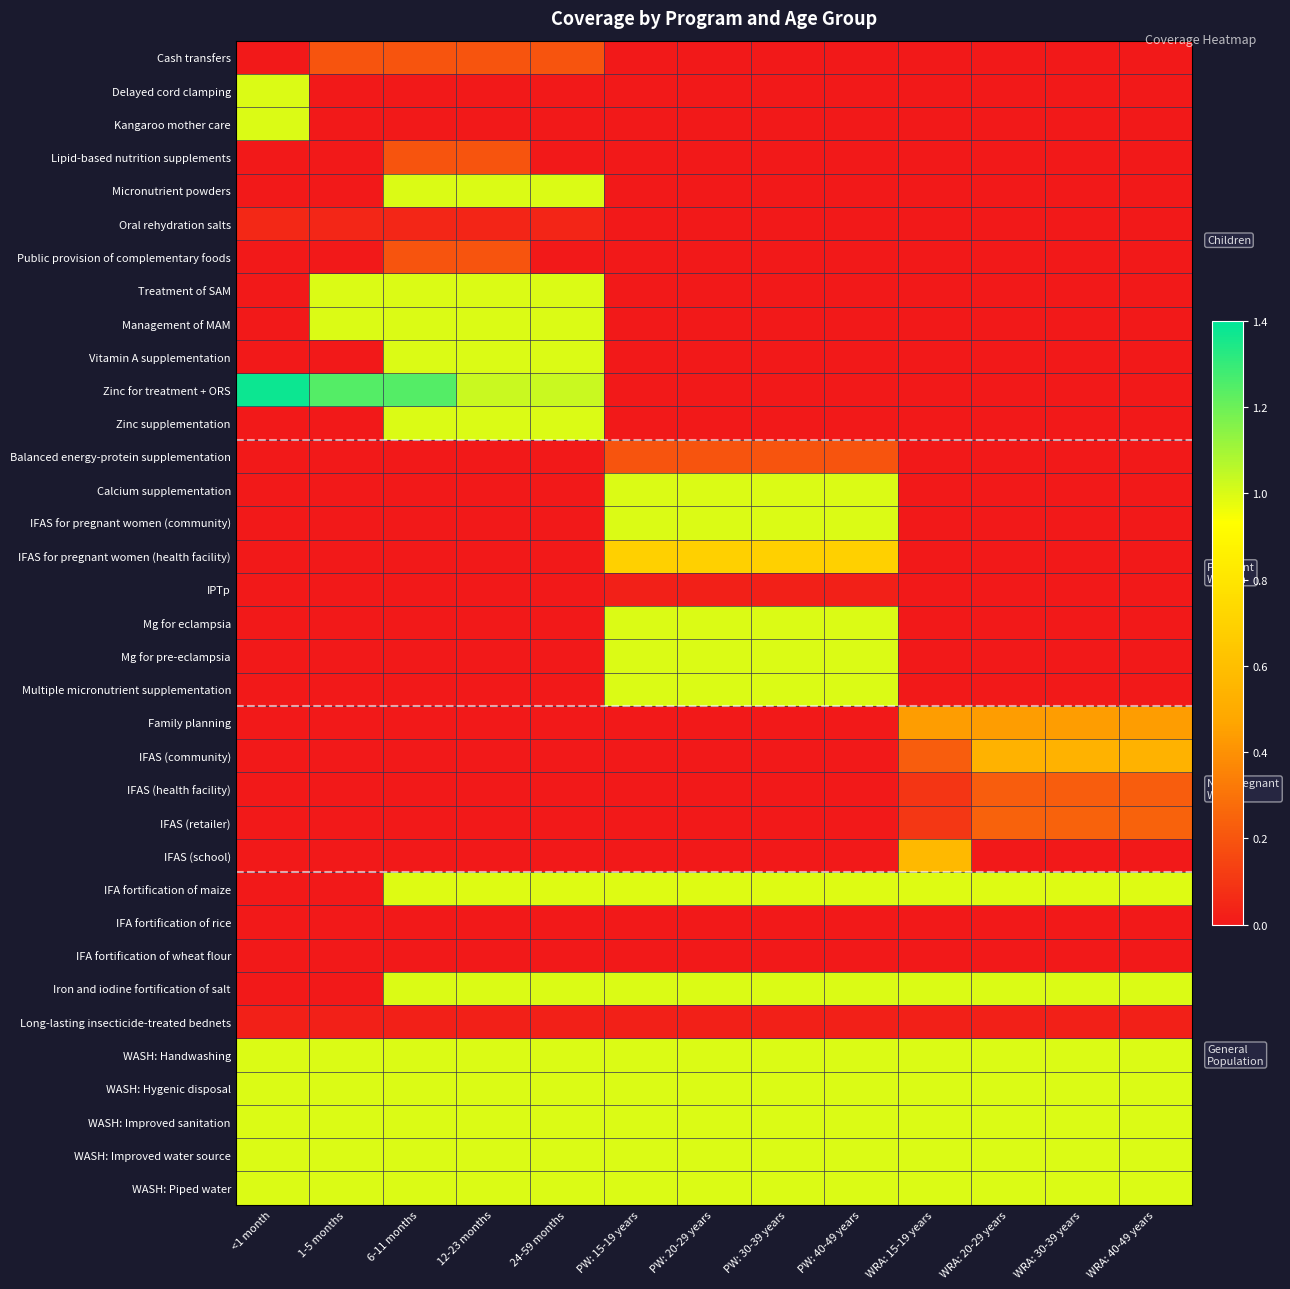

Reading right to left, extract all data points from this chart.

Cash transfers: WRA: 40-49 years=0.0	WRA: 30-39 years=0.0	WRA: 20-29 years=0.0	WRA: 15-19 years=0.0	PW: 40-49 years=0.0	PW: 30-39 years=0.0	PW: 20-29 years=0.0	PW: 15-19 years=0.0	24-59 months=0.2	12-23 months=0.2	6-11 months=0.2	1-5 months=0.2	<1 month=0.0
Delayed cord clamping: WRA: 40-49 years=0.0	WRA: 30-39 years=0.0	WRA: 20-29 years=0.0	WRA: 15-19 years=0.0	PW: 40-49 years=0.0	PW: 30-39 years=0.0	PW: 20-29 years=0.0	PW: 15-19 years=0.0	24-59 months=0.0	12-23 months=0.0	6-11 months=0.0	1-5 months=0.0	<1 month=1.0
Kangaroo mother care: WRA: 40-49 years=0.0	WRA: 30-39 years=0.0	WRA: 20-29 years=0.0	WRA: 15-19 years=0.0	PW: 40-49 years=0.0	PW: 30-39 years=0.0	PW: 20-29 years=0.0	PW: 15-19 years=0.0	24-59 months=0.0	12-23 months=0.0	6-11 months=0.0	1-5 months=0.0	<1 month=1.0
Lipid-based nutrition supplements: WRA: 40-49 years=0.0	WRA: 30-39 years=0.0	WRA: 20-29 years=0.0	WRA: 15-19 years=0.0	PW: 40-49 years=0.0	PW: 30-39 years=0.0	PW: 20-29 years=0.0	PW: 15-19 years=0.0	24-59 months=0.0	12-23 months=0.2	6-11 months=0.2	1-5 months=0.0	<1 month=0.0
Micronutrient powders: WRA: 40-49 years=0.0	WRA: 30-39 years=0.0	WRA: 20-29 years=0.0	WRA: 15-19 years=0.0	PW: 40-49 years=0.0	PW: 30-39 years=0.0	PW: 20-29 years=0.0	PW: 15-19 years=0.0	24-59 months=1.0	12-23 months=1.0	6-11 months=1.0	1-5 months=0.0	<1 month=0.0
Oral rehydration salts: WRA: 40-49 years=0.0	WRA: 30-39 years=0.0	WRA: 20-29 years=0.0	WRA: 15-19 years=0.0	PW: 40-49 years=0.0	PW: 30-39 years=0.0	PW: 20-29 years=0.0	PW: 15-19 years=0.0	24-59 months=0.0	12-23 months=0.0	6-11 months=0.0	1-5 months=0.0	<1 month=0.1
Public provision of complementary foods: WRA: 40-49 years=0.0	WRA: 30-39 years=0.0	WRA: 20-29 years=0.0	WRA: 15-19 years=0.0	PW: 40-49 years=0.0	PW: 30-39 years=0.0	PW: 20-29 years=0.0	PW: 15-19 years=0.0	24-59 months=0.0	12-23 months=0.2	6-11 months=0.2	1-5 months=0.0	<1 month=0.0
Treatment of SAM: WRA: 40-49 years=0.0	WRA: 30-39 years=0.0	WRA: 20-29 years=0.0	WRA: 15-19 years=0.0	PW: 40-49 years=0.0	PW: 30-39 years=0.0	PW: 20-29 years=0.0	PW: 15-19 years=0.0	24-59 months=1.0	12-23 months=1.0	6-11 months=1.0	1-5 months=1.0	<1 month=0.0
Management of MAM: WRA: 40-49 years=0.0	WRA: 30-39 years=0.0	WRA: 20-29 years=0.0	WRA: 15-19 years=0.0	PW: 40-49 years=0.0	PW: 30-39 years=0.0	PW: 20-29 years=0.0	PW: 15-19 years=0.0	24-59 months=1.0	12-23 months=1.0	6-11 months=1.0	1-5 months=1.0	<1 month=0.0
Vitamin A supplementation: WRA: 40-49 years=0.0	WRA: 30-39 years=0.0	WRA: 20-29 years=0.0	WRA: 15-19 years=0.0	PW: 40-49 years=0.0	PW: 30-39 years=0.0	PW: 20-29 years=0.0	PW: 15-19 years=0.0	24-59 months=1.0	12-23 months=1.0	6-11 months=1.0	1-5 months=0.0	<1 month=0.0
Zinc for treatment + ORS: WRA: 40-49 years=0.0	WRA: 30-39 years=0.0	WRA: 20-29 years=0.0	WRA: 15-19 years=0.0	PW: 40-49 years=0.0	PW: 30-39 years=0.0	PW: 20-29 years=0.0	PW: 15-19 years=0.0	24-59 months=1.0	12-23 months=1.0	6-11 months=1.2	1-5 months=1.2	<1 month=1.4
Zinc supplementation: WRA: 40-49 years=0.0	WRA: 30-39 years=0.0	WRA: 20-29 years=0.0	WRA: 15-19 years=0.0	PW: 40-49 years=0.0	PW: 30-39 years=0.0	PW: 20-29 years=0.0	PW: 15-19 years=0.0	24-59 months=1.0	12-23 months=1.0	6-11 months=1.0	1-5 months=0.0	<1 month=0.0
Balanced energy-protein supplementation: WRA: 40-49 years=0.0	WRA: 30-39 years=0.0	WRA: 20-29 years=0.0	WRA: 15-19 years=0.0	PW: 40-49 years=0.2	PW: 30-39 years=0.2	PW: 20-29 years=0.2	PW: 15-19 years=0.2	24-59 months=0.0	12-23 months=0.0	6-11 months=0.0	1-5 months=0.0	<1 month=0.0
Calcium supplementation: WRA: 40-49 years=0.0	WRA: 30-39 years=0.0	WRA: 20-29 years=0.0	WRA: 15-19 years=0.0	PW: 40-49 years=1.0	PW: 30-39 years=1.0	PW: 20-29 years=1.0	PW: 15-19 years=1.0	24-59 months=0.0	12-23 months=0.0	6-11 months=0.0	1-5 months=0.0	<1 month=0.0
IFAS for pregnant women (community): WRA: 40-49 years=0.0	WRA: 30-39 years=0.0	WRA: 20-29 years=0.0	WRA: 15-19 years=0.0	PW: 40-49 years=1.0	PW: 30-39 years=1.0	PW: 20-29 years=1.0	PW: 15-19 years=1.0	24-59 months=0.0	12-23 months=0.0	6-11 months=0.0	1-5 months=0.0	<1 month=0.0
IFAS for pregnant women (health facility): WRA: 40-49 years=0.0	WRA: 30-39 years=0.0	WRA: 20-29 years=0.0	WRA: 15-19 years=0.0	PW: 40-49 years=0.7	PW: 30-39 years=0.7	PW: 20-29 years=0.7	PW: 15-19 years=0.7	24-59 months=0.0	12-23 months=0.0	6-11 months=0.0	1-5 months=0.0	<1 month=0.0
IPTp: WRA: 40-49 years=0.0	WRA: 30-39 years=0.0	WRA: 20-29 years=0.0	WRA: 15-19 years=0.0	PW: 40-49 years=0.0	PW: 30-39 years=0.0	PW: 20-29 years=0.0	PW: 15-19 years=0.0	24-59 months=0.0	12-23 months=0.0	6-11 months=0.0	1-5 months=0.0	<1 month=0.0
Mg for eclampsia: WRA: 40-49 years=0.0	WRA: 30-39 years=0.0	WRA: 20-29 years=0.0	WRA: 15-19 years=0.0	PW: 40-49 years=1.0	PW: 30-39 years=1.0	PW: 20-29 years=1.0	PW: 15-19 years=1.0	24-59 months=0.0	12-23 months=0.0	6-11 months=0.0	1-5 months=0.0	<1 month=0.0
Mg for pre-eclampsia: WRA: 40-49 years=0.0	WRA: 30-39 years=0.0	WRA: 20-29 years=0.0	WRA: 15-19 years=0.0	PW: 40-49 years=1.0	PW: 30-39 years=1.0	PW: 20-29 years=1.0	PW: 15-19 years=1.0	24-59 months=0.0	12-23 months=0.0	6-11 months=0.0	1-5 months=0.0	<1 month=0.0
Multiple micronutrient supplementation: WRA: 40-49 years=0.0	WRA: 30-39 years=0.0	WRA: 20-29 years=0.0	WRA: 15-19 years=0.0	PW: 40-49 years=1.0	PW: 30-39 years=1.0	PW: 20-29 years=1.0	PW: 15-19 years=1.0	24-59 months=0.0	12-23 months=0.0	6-11 months=0.0	1-5 months=0.0	<1 month=0.0
Family planning: WRA: 40-49 years=0.4	WRA: 30-39 years=0.4	WRA: 20-29 years=0.4	WRA: 15-19 years=0.4	PW: 40-49 years=0.0	PW: 30-39 years=0.0	PW: 20-29 years=0.0	PW: 15-19 years=0.0	24-59 months=0.0	12-23 months=0.0	6-11 months=0.0	1-5 months=0.0	<1 month=0.0
IFAS (community): WRA: 40-49 years=0.5	WRA: 30-39 years=0.5	WRA: 20-29 years=0.5	WRA: 15-19 years=0.2	PW: 40-49 years=0.0	PW: 30-39 years=0.0	PW: 20-29 years=0.0	PW: 15-19 years=0.0	24-59 months=0.0	12-23 months=0.0	6-11 months=0.0	1-5 months=0.0	<1 month=0.0
IFAS (health facility): WRA: 40-49 years=0.2	WRA: 30-39 years=0.2	WRA: 20-29 years=0.2	WRA: 15-19 years=0.1	PW: 40-49 years=0.0	PW: 30-39 years=0.0	PW: 20-29 years=0.0	PW: 15-19 years=0.0	24-59 months=0.0	12-23 months=0.0	6-11 months=0.0	1-5 months=0.0	<1 month=0.0
IFAS (retailer): WRA: 40-49 years=0.2	WRA: 30-39 years=0.2	WRA: 20-29 years=0.2	WRA: 15-19 years=0.1	PW: 40-49 years=0.0	PW: 30-39 years=0.0	PW: 20-29 years=0.0	PW: 15-19 years=0.0	24-59 months=0.0	12-23 months=0.0	6-11 months=0.0	1-5 months=0.0	<1 month=0.0
IFAS (school): WRA: 40-49 years=0.0	WRA: 30-39 years=0.0	WRA: 20-29 years=0.0	WRA: 15-19 years=0.6	PW: 40-49 years=0.0	PW: 30-39 years=0.0	PW: 20-29 years=0.0	PW: 15-19 years=0.0	24-59 months=0.0	12-23 months=0.0	6-11 months=0.0	1-5 months=0.0	<1 month=0.0
IFA fortification of maize: WRA: 40-49 years=1.0	WRA: 30-39 years=1.0	WRA: 20-29 years=1.0	WRA: 15-19 years=1.0	PW: 40-49 years=1.0	PW: 30-39 years=1.0	PW: 20-29 years=1.0	PW: 15-19 years=1.0	24-59 months=1.0	12-23 months=1.0	6-11 months=1.0	1-5 months=0.0	<1 month=0.0
IFA fortification of rice: WRA: 40-49 years=0.0	WRA: 30-39 years=0.0	WRA: 20-29 years=0.0	WRA: 15-19 years=0.0	PW: 40-49 years=0.0	PW: 30-39 years=0.0	PW: 20-29 years=0.0	PW: 15-19 years=0.0	24-59 months=0.0	12-23 months=0.0	6-11 months=0.0	1-5 months=0.0	<1 month=0.0
IFA fortification of wheat flour: WRA: 40-49 years=0.0	WRA: 30-39 years=0.0	WRA: 20-29 years=0.0	WRA: 15-19 years=0.0	PW: 40-49 years=0.0	PW: 30-39 years=0.0	PW: 20-29 years=0.0	PW: 15-19 years=0.0	24-59 months=0.0	12-23 months=0.0	6-11 months=0.0	1-5 months=0.0	<1 month=0.0
Iron and iodine fortification of salt: WRA: 40-49 years=1.0	WRA: 30-39 years=1.0	WRA: 20-29 years=1.0	WRA: 15-19 years=1.0	PW: 40-49 years=1.0	PW: 30-39 years=1.0	PW: 20-29 years=1.0	PW: 15-19 years=1.0	24-59 months=1.0	12-23 months=1.0	6-11 months=1.0	1-5 months=0.0	<1 month=0.0
Long-lasting insecticide-treated bednets: WRA: 40-49 years=0.0	WRA: 30-39 years=0.0	WRA: 20-29 years=0.0	WRA: 15-19 years=0.0	PW: 40-49 years=0.0	PW: 30-39 years=0.0	PW: 20-29 years=0.0	PW: 15-19 years=0.0	24-59 months=0.0	12-23 months=0.0	6-11 months=0.0	1-5 months=0.0	<1 month=0.0
WASH: Handwashing: WRA: 40-49 years=1.0	WRA: 30-39 years=1.0	WRA: 20-29 years=1.0	WRA: 15-19 years=1.0	PW: 40-49 years=1.0	PW: 30-39 years=1.0	PW: 20-29 years=1.0	PW: 15-19 years=1.0	24-59 months=1.0	12-23 months=1.0	6-11 months=1.0	1-5 months=1.0	<1 month=1.0
WASH: Hygenic disposal: WRA: 40-49 years=1.0	WRA: 30-39 years=1.0	WRA: 20-29 years=1.0	WRA: 15-19 years=1.0	PW: 40-49 years=1.0	PW: 30-39 years=1.0	PW: 20-29 years=1.0	PW: 15-19 years=1.0	24-59 months=1.0	12-23 months=1.0	6-11 months=1.0	1-5 months=1.0	<1 month=1.0
WASH: Improved sanitation: WRA: 40-49 years=1.0	WRA: 30-39 years=1.0	WRA: 20-29 years=1.0	WRA: 15-19 years=1.0	PW: 40-49 years=1.0	PW: 30-39 years=1.0	PW: 20-29 years=1.0	PW: 15-19 years=1.0	24-59 months=1.0	12-23 months=1.0	6-11 months=1.0	1-5 months=1.0	<1 month=1.0
WASH: Improved water source: WRA: 40-49 years=1.0	WRA: 30-39 years=1.0	WRA: 20-29 years=1.0	WRA: 15-19 years=1.0	PW: 40-49 years=1.0	PW: 30-39 years=1.0	PW: 20-29 years=1.0	PW: 15-19 years=1.0	24-59 months=1.0	12-23 months=1.0	6-11 months=1.0	1-5 months=1.0	<1 month=1.0
WASH: Piped water: WRA: 40-49 years=1.0	WRA: 30-39 years=1.0	WRA: 20-29 years=1.0	WRA: 15-19 years=1.0	PW: 40-49 years=1.0	PW: 30-39 years=1.0	PW: 20-29 years=1.0	PW: 15-19 years=1.0	24-59 months=1.0	12-23 months=1.0	6-11 months=1.0	1-5 months=1.0	<1 month=1.0